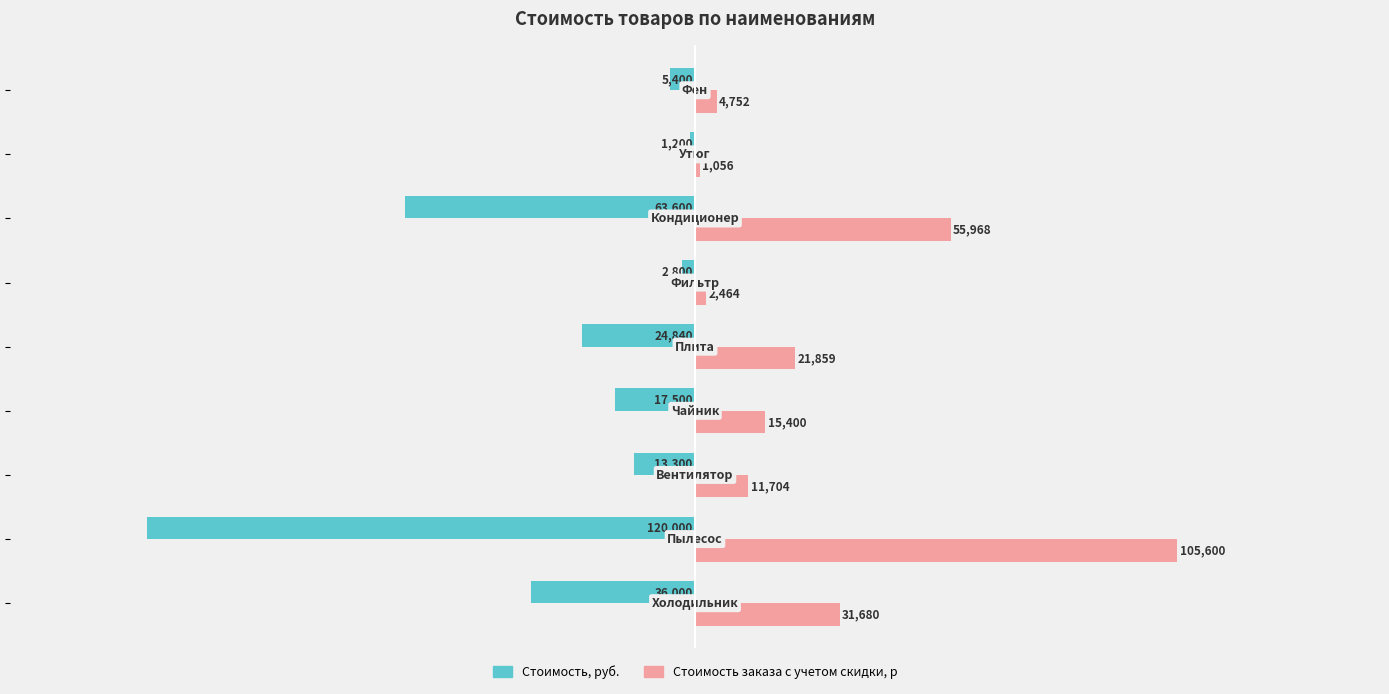

Rank the series by their maximum value, from highest to lowest.

Стоимость заказа с учетом скидки, р, Стоимость, руб.